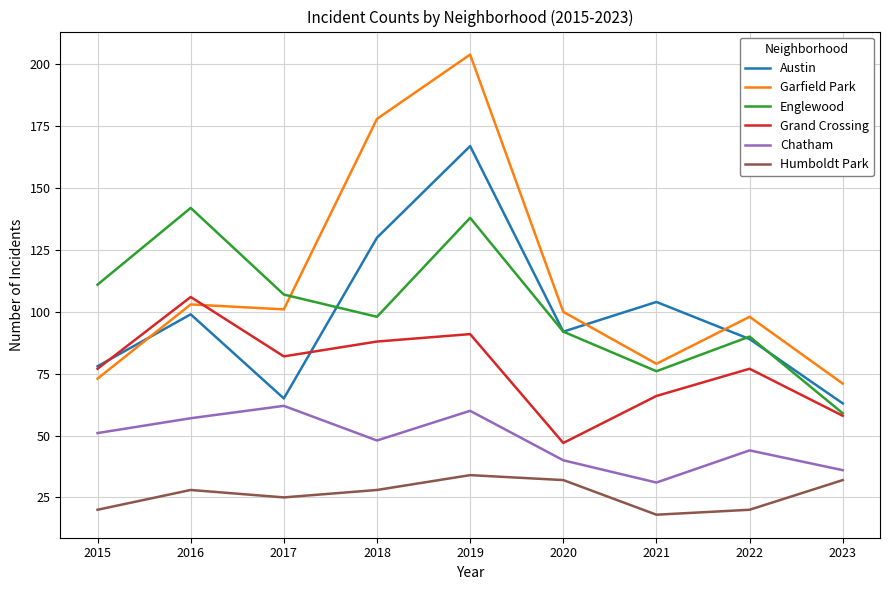

The value of Chatham at 2018 is 48. True or false?

True